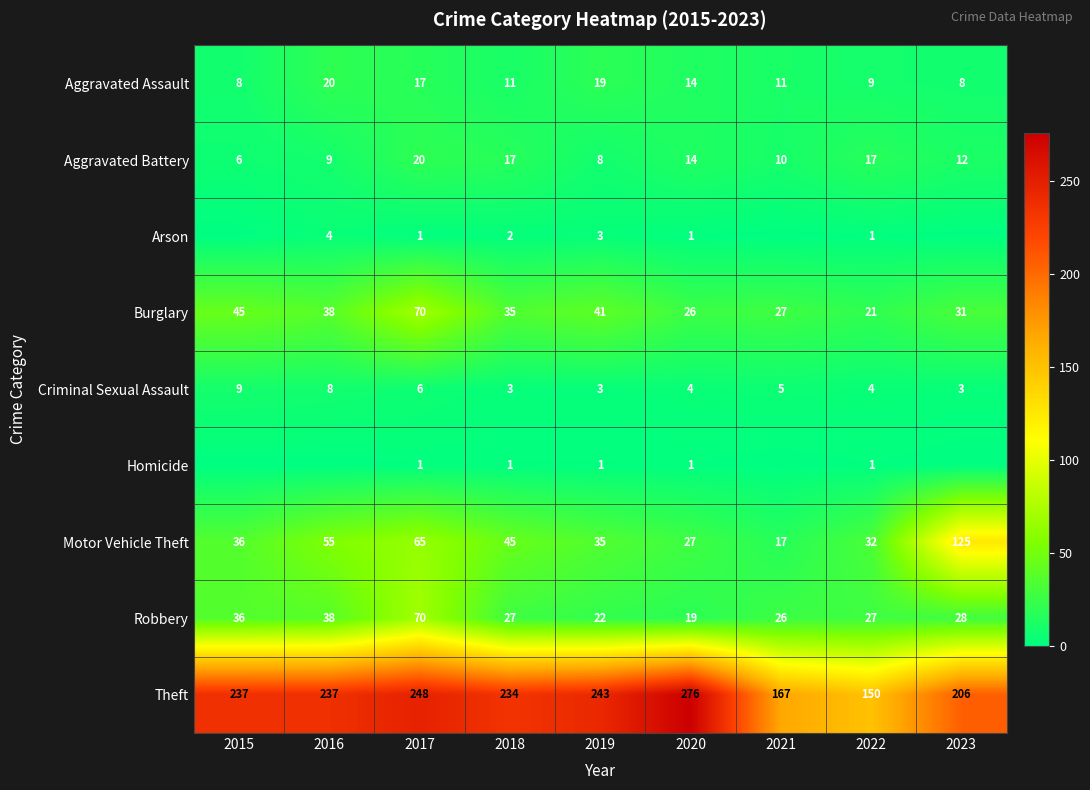

Which category has the highest value in the Theft series?

2020